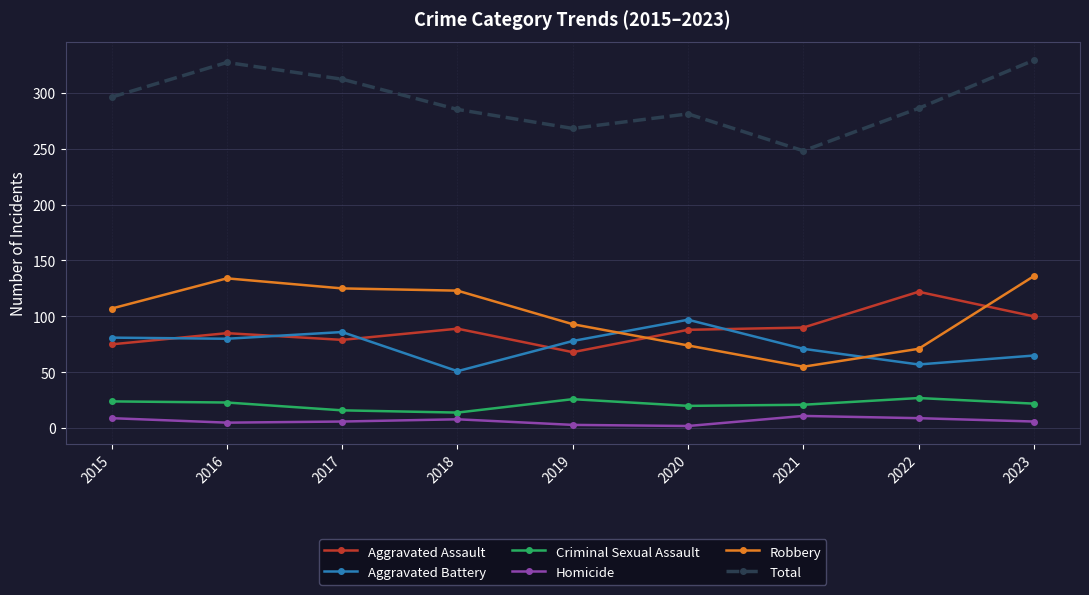

Where do Aggravated Assault and Robbery first cross each other?

2019 and 2020